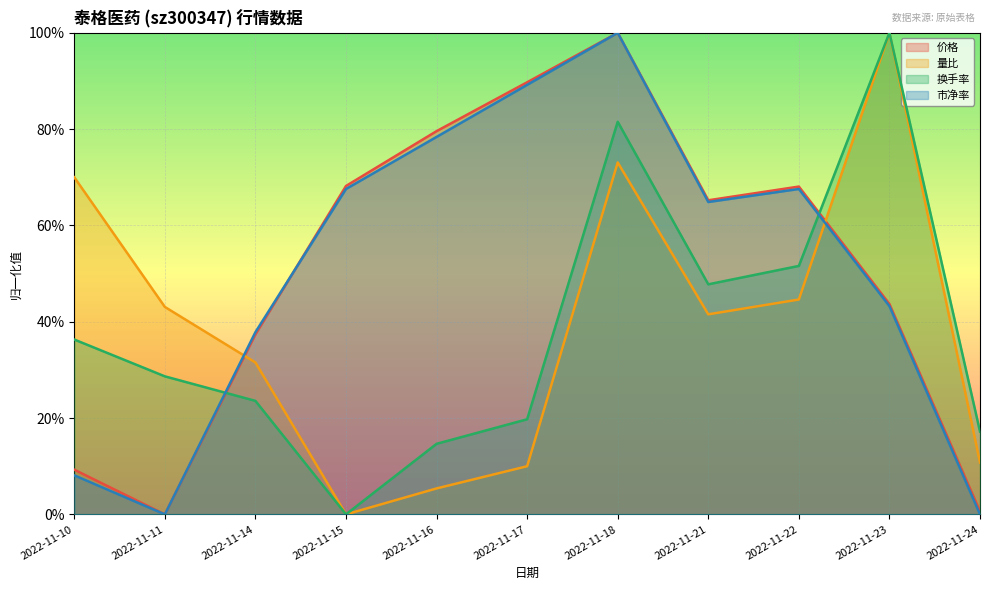

In 量比, how many points are lower than both neighbors (excluding endpoints)?

2